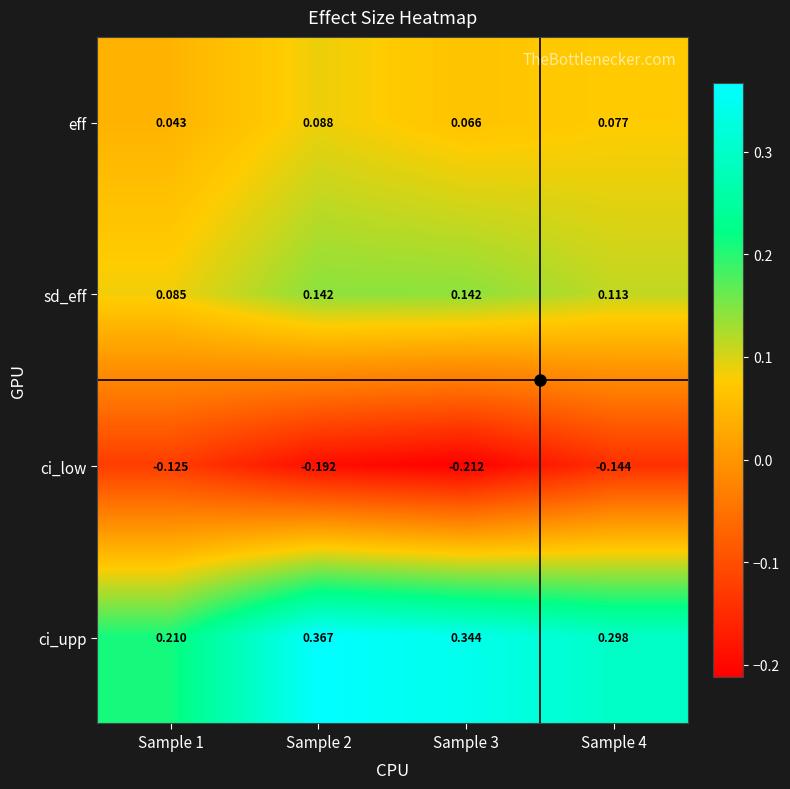

Which series has the widest spread of values?

ci_upp